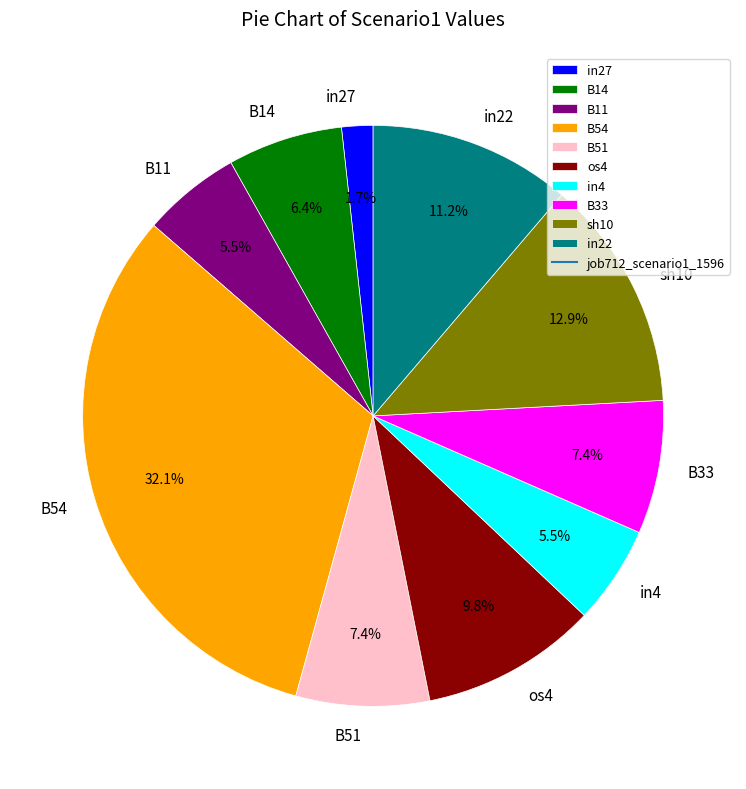

To the nearest percent, what is the difference between the sh10 and B54 slice percentages?

19%